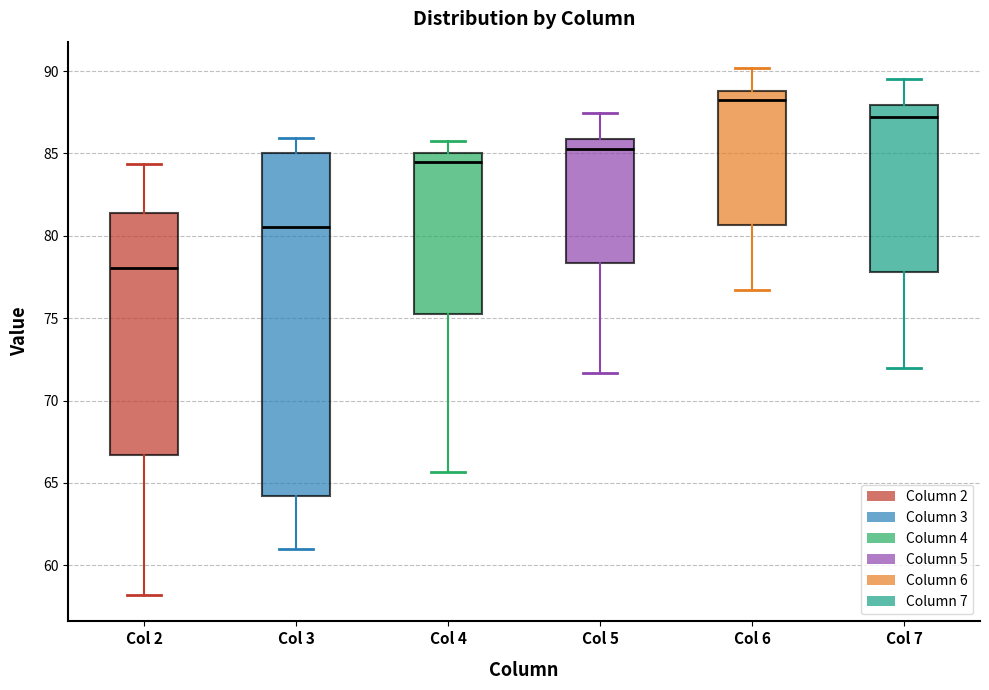

Reading left to right, read every box against the y-axis: the position of its median line, the range the box covers, and the ends of its whiskers. The values are not printed on the chart, so give them approximately, as read against the axis.

Col 2: median 78.0, box 66.5 to 81.5, whiskers 58.0 to 84.5
Col 3: median 80.5, box 64.0 to 85.0, whiskers 61.0 to 86.0
Col 4: median 84.5, box 75.0 to 85.0, whiskers 65.5 to 86.0
Col 5: median 85.5, box 78.5 to 86.0, whiskers 71.5 to 87.5
Col 6: median 88.5, box 80.5 to 89.0, whiskers 76.5 to 90.0
Col 7: median 87.0, box 78.0 to 88.0, whiskers 72.0 to 89.5